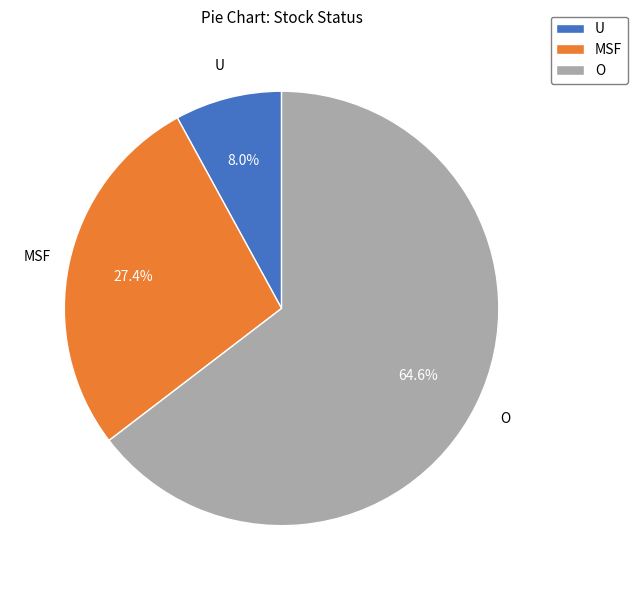

Which has a higher value, U or O?

O